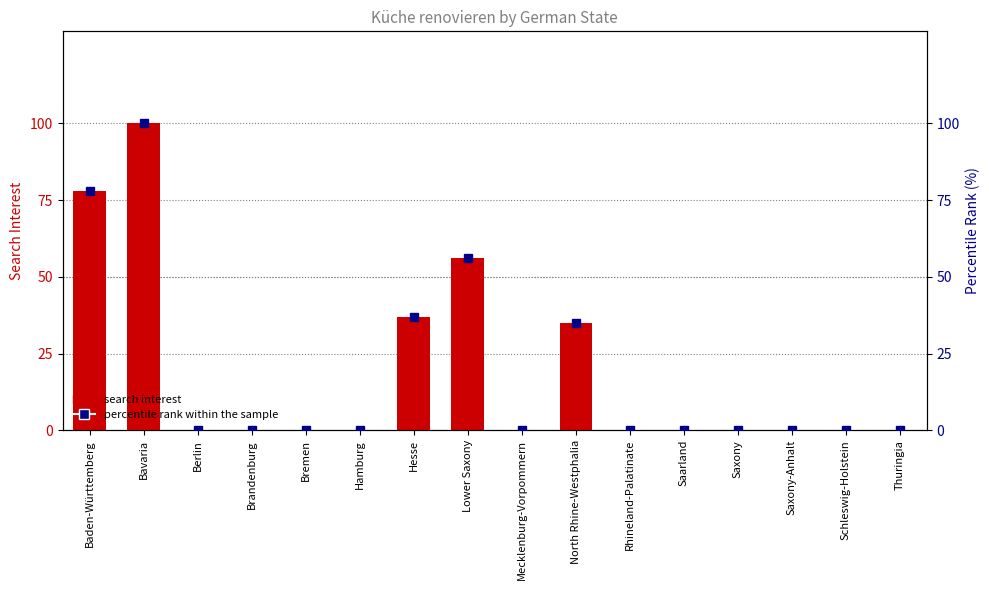

What position from the left is Brandenburg?

4